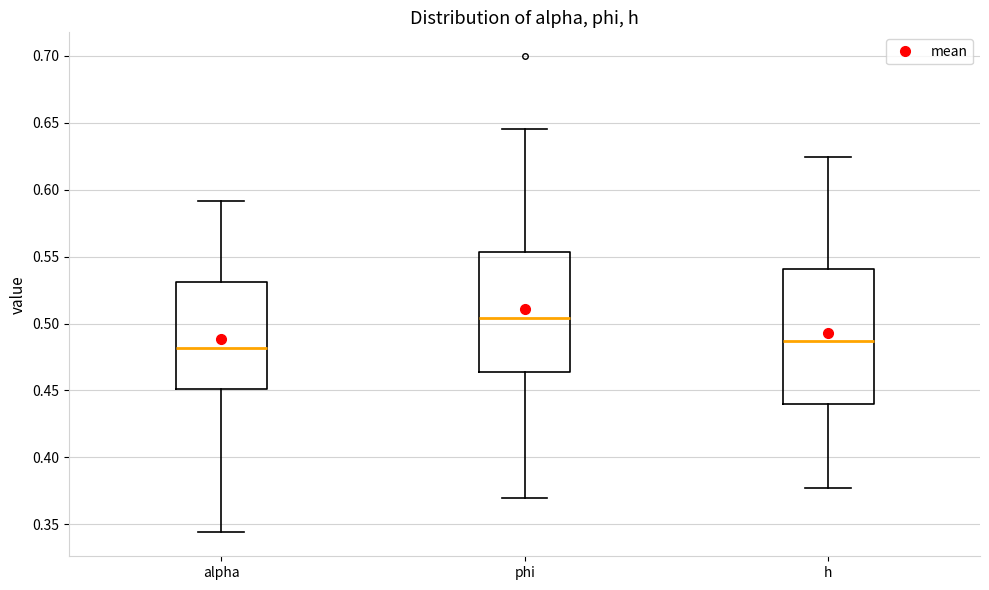

Which box is the tallest, from its lower edge to its upper edge?

h